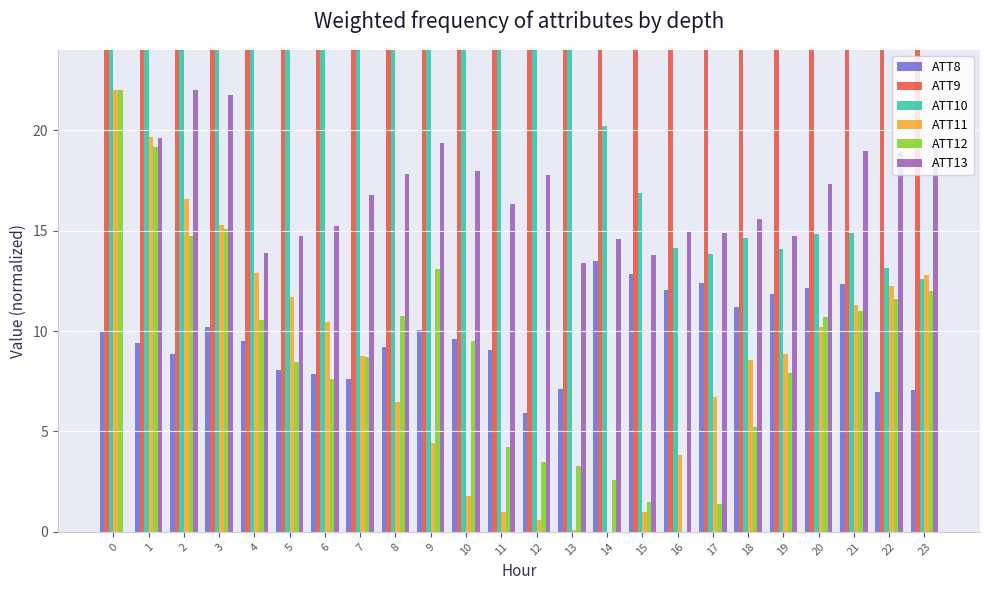

At how many categories does at least one series exceed 42?

9